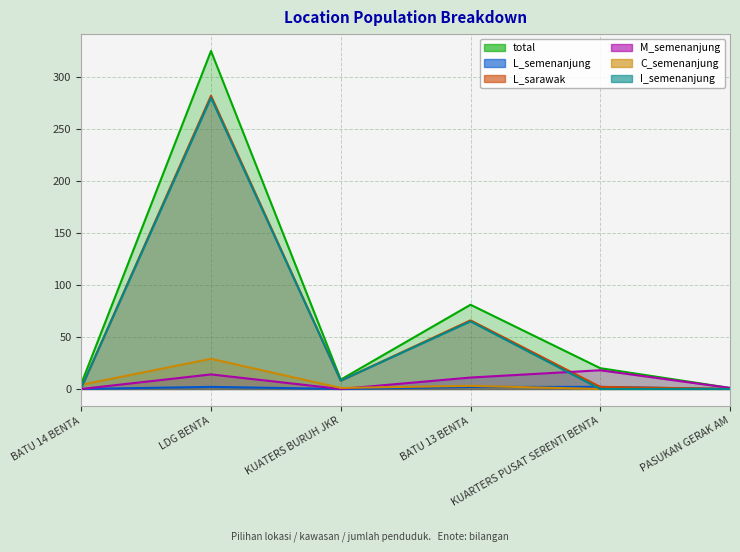

True or false: M_semenanjung has a value of 18 at KUARTERS PUSAT SERENTI BENTA.

True